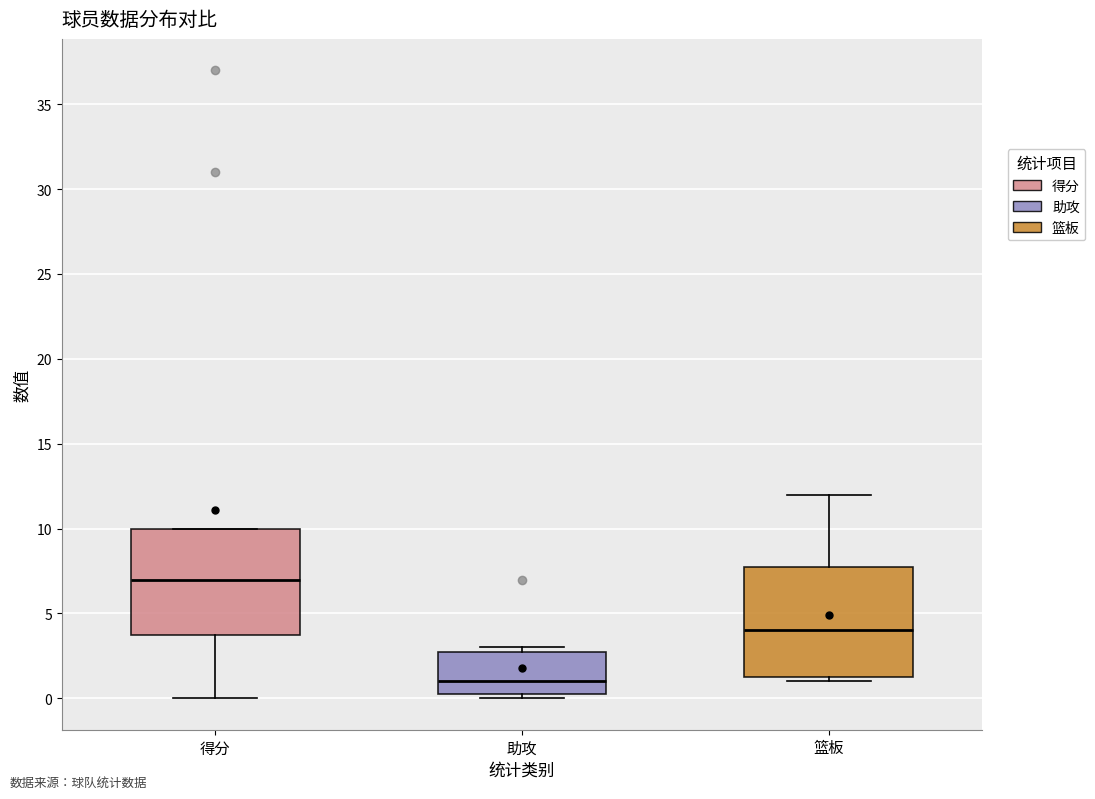

Which box's median line is the lowest?

助攻